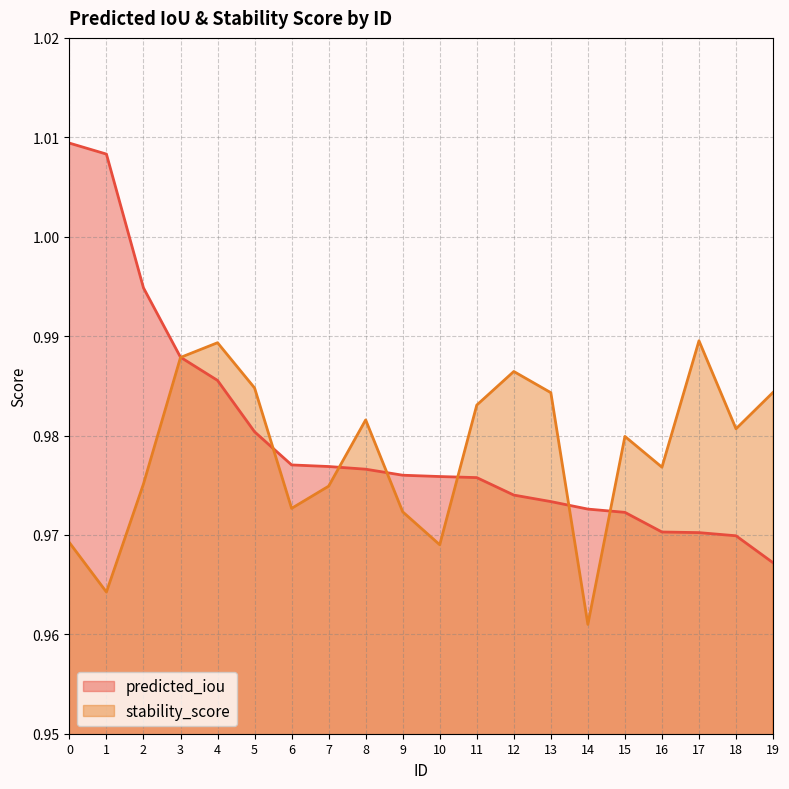

What value does the predicted_iou series have at 3?

1.0